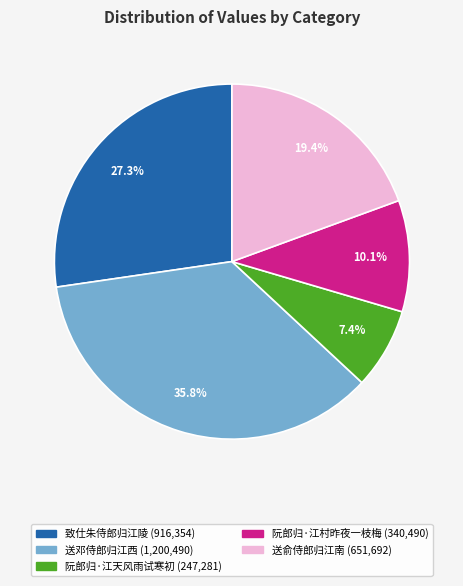

Approximately how many times larger is the value at 致仕朱侍郎归江陵 compared to 阮郎归·江村昨夜一枝梅?

2.7